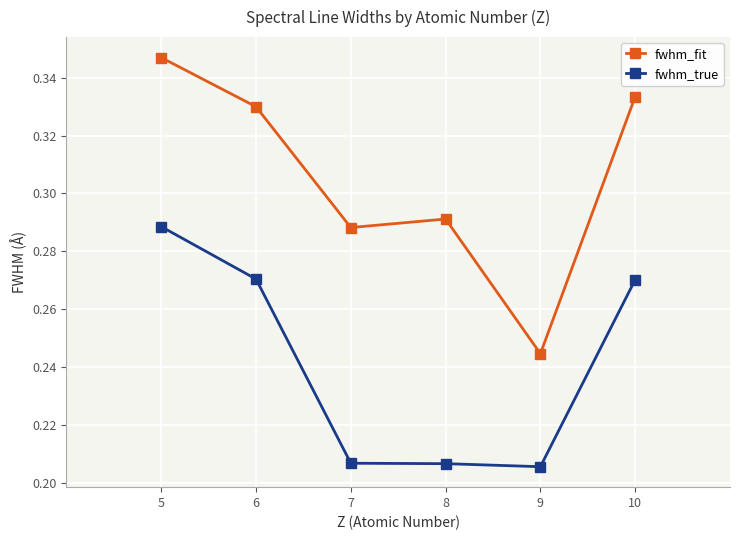

At which category does the chart reach its peak across all series?

5